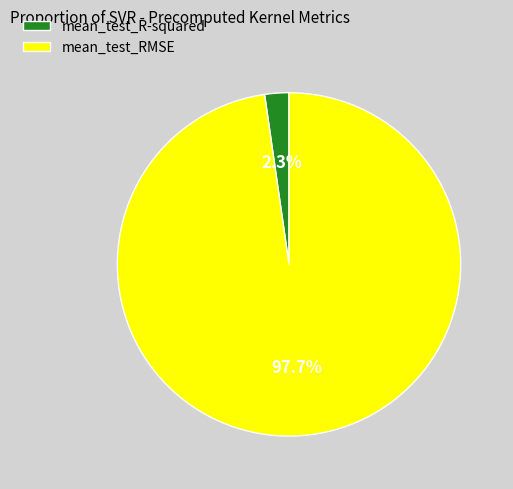

Is the sum of mean_test_R-squared and mean_test_RMSE greater than half?

Yes